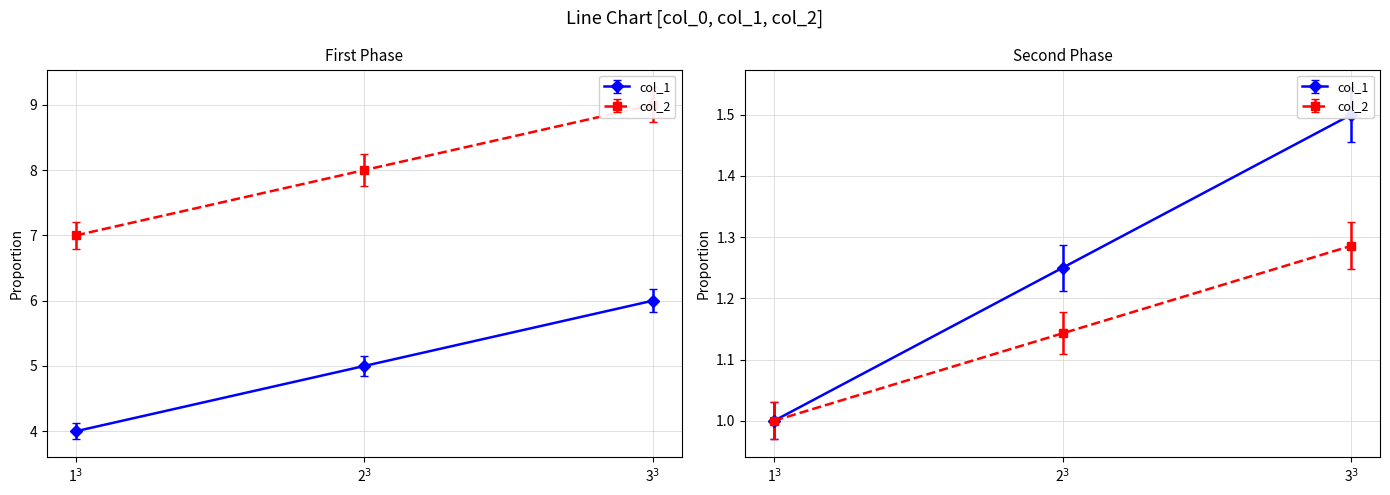

List the series in order of their peak value, lowest first.

col_2, col_1